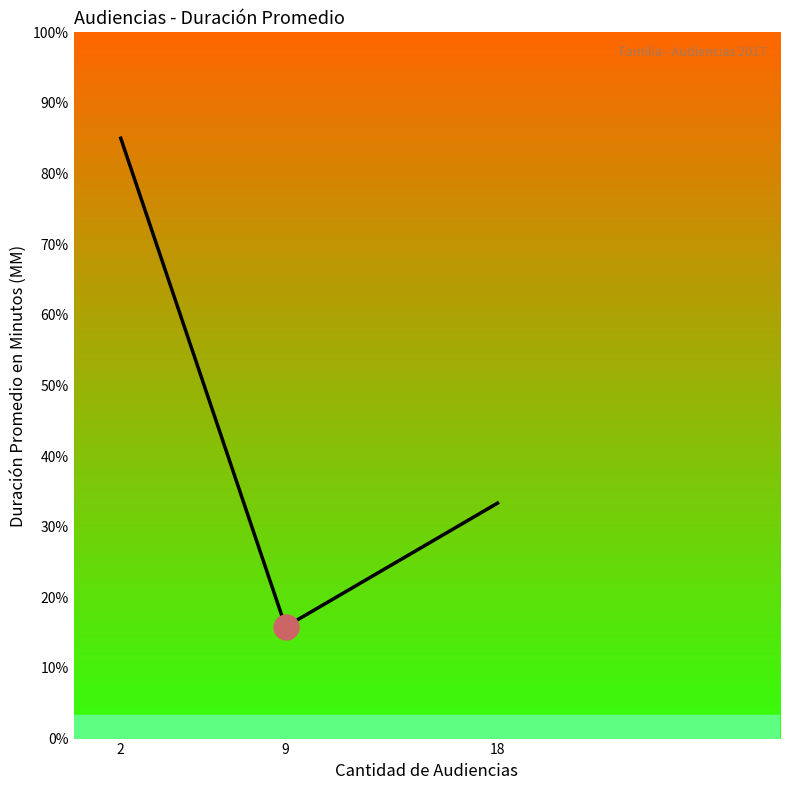

Is it true that the value at 18 is 23?

False